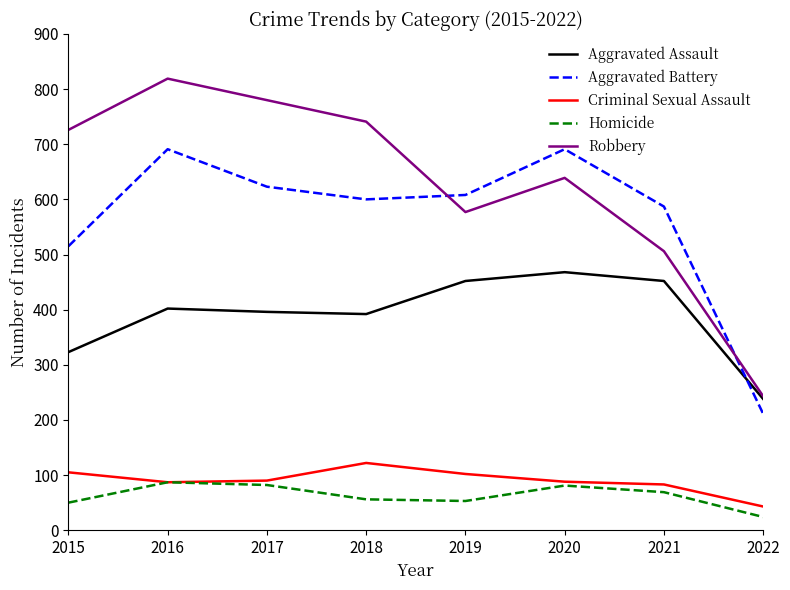

What is the sum of all Criminal Sexual Assault values?

720